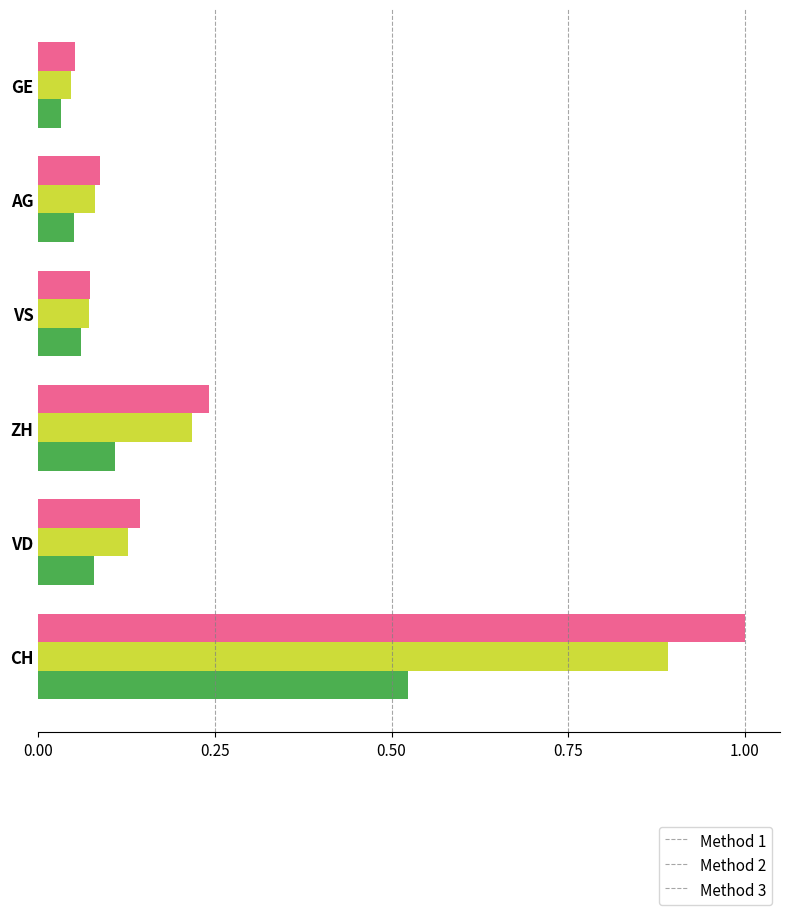

At which category is the sum across all series the highest?

CH